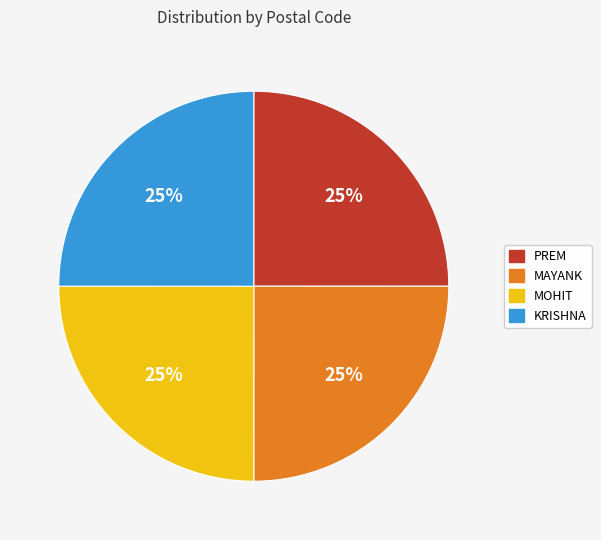

What is the ratio of the value at KRISHNA to the value at MAYANK?

1.0